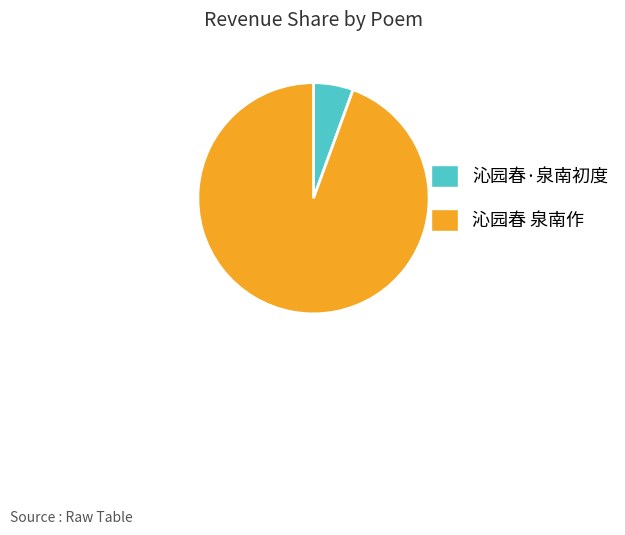

Rank the categories by value from lowest to highest.

沁园春·泉南初度, 沁园春 泉南作